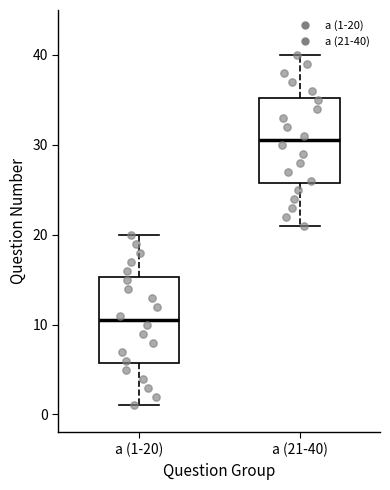

Which box has the highest median line?

a (21-40)